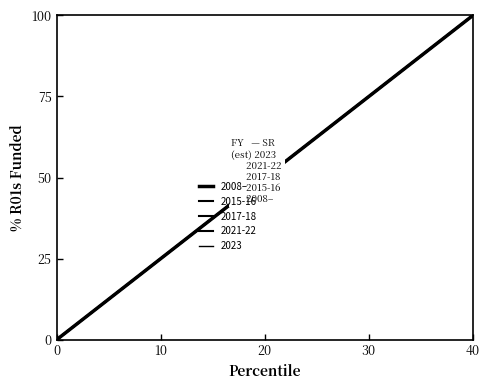

What is the difference between the second highest and second lowest values?

94.9